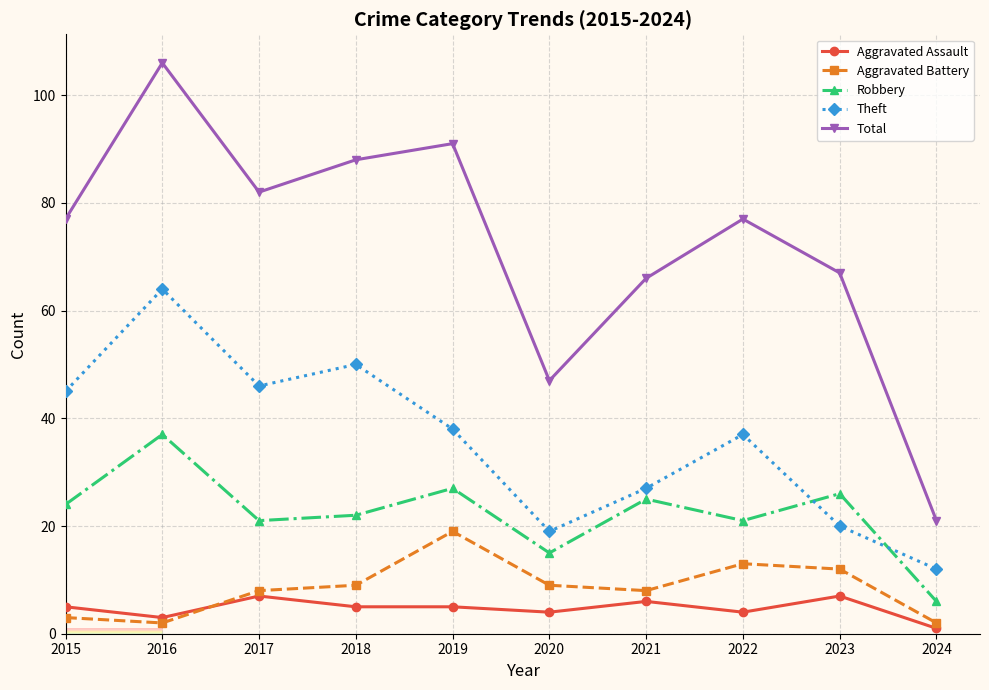

How many categories are shown in the chart?

10